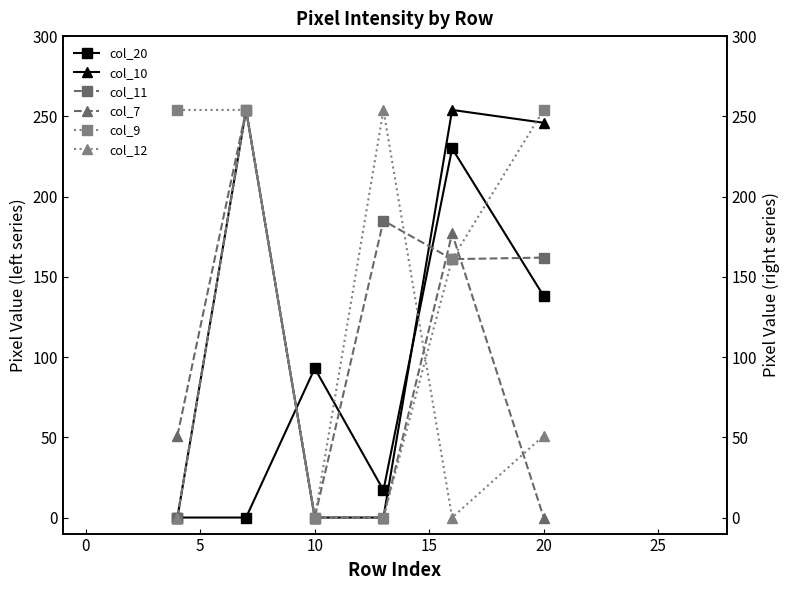

True or false: col_11 has a value of 275 at 20.

False